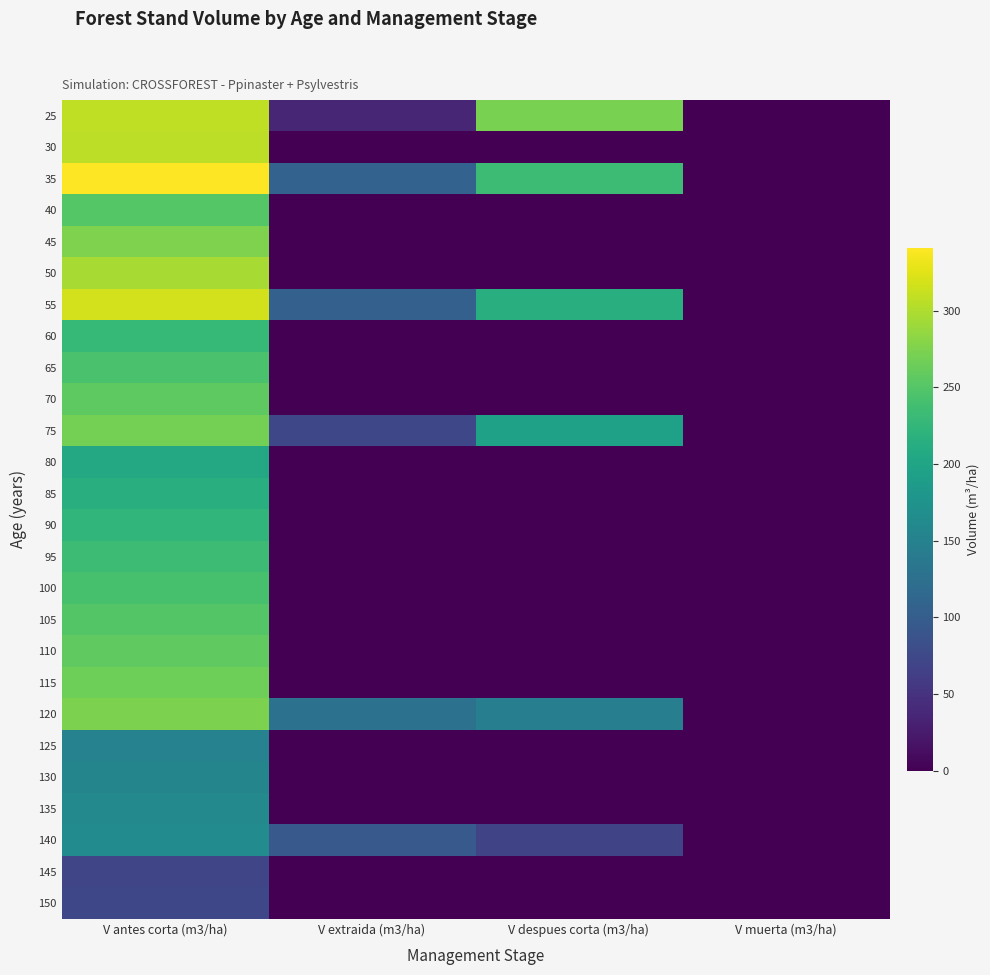

How many distinct data groups are displayed?

26